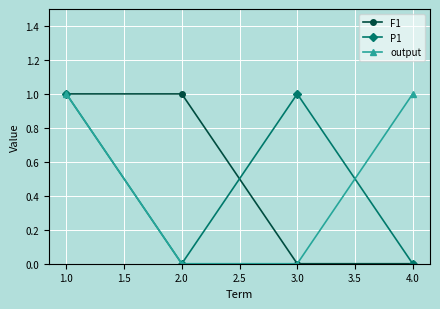

What is the approximate value of output at 2.0?

0